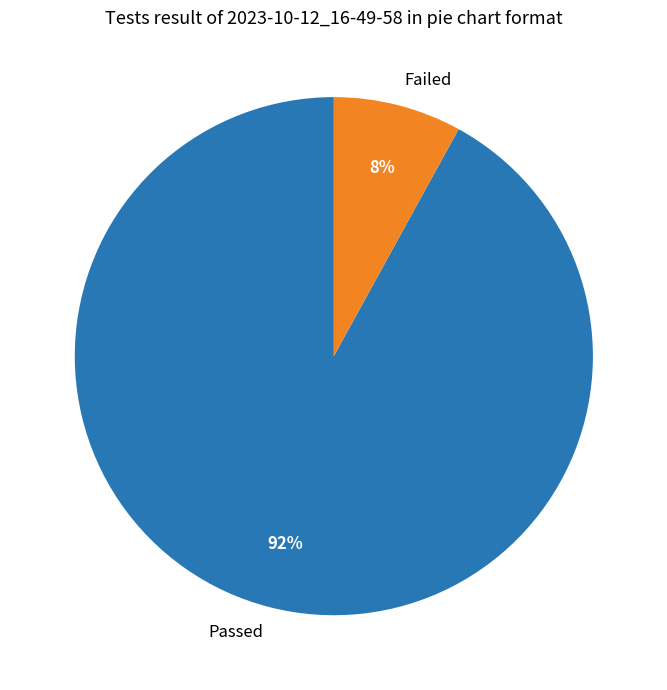

Is it true that Passed is 99% of the pie?

False